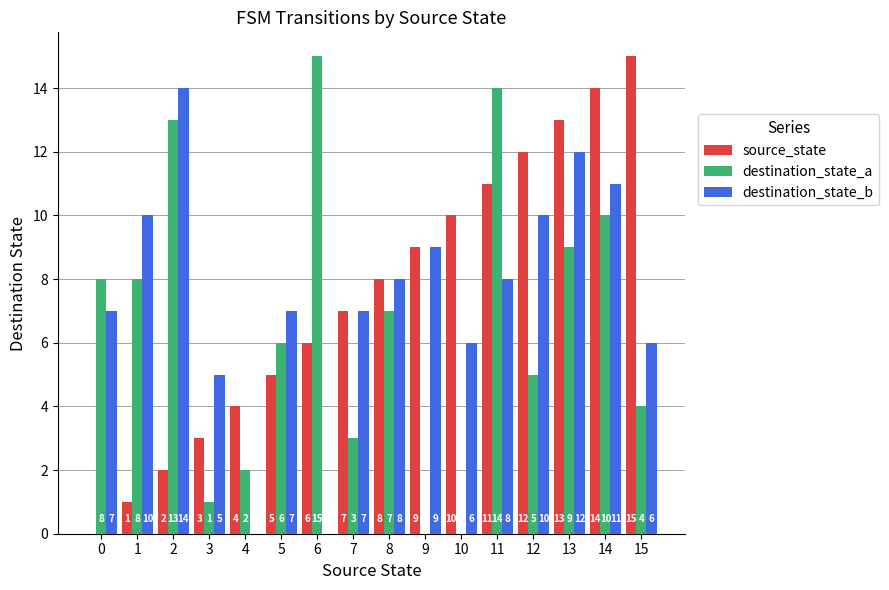

Is it true that destination_state_b equals 5 at 3?

True